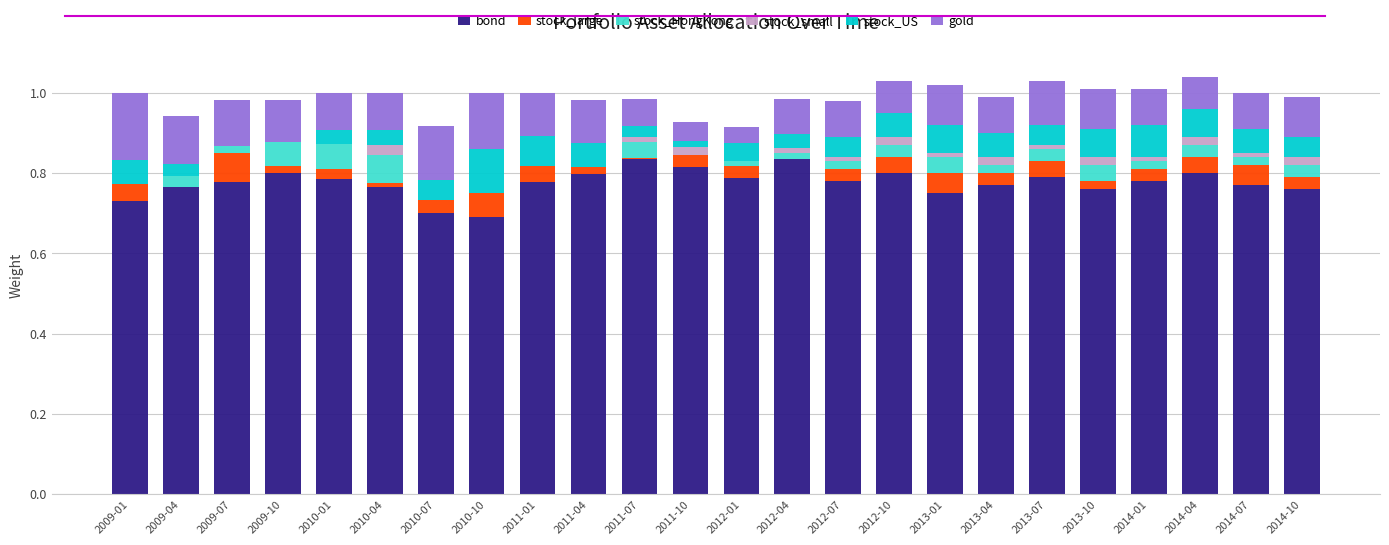

The bond series shows 1.1 at 2010-04. True or false?

False